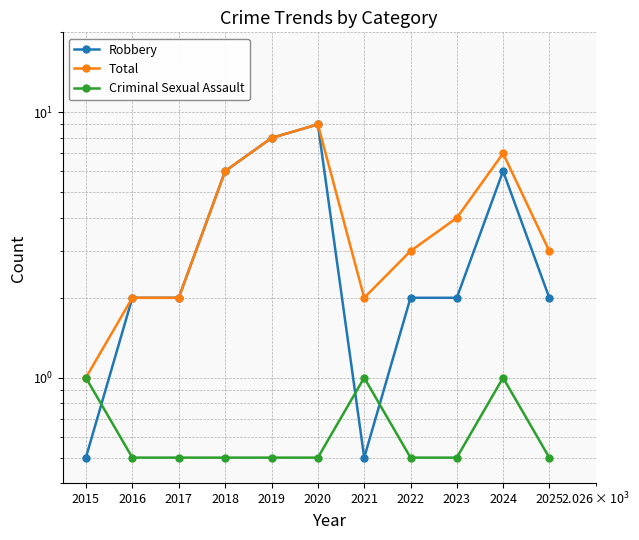

Does the chart display data point markers on the line(s)?

Yes